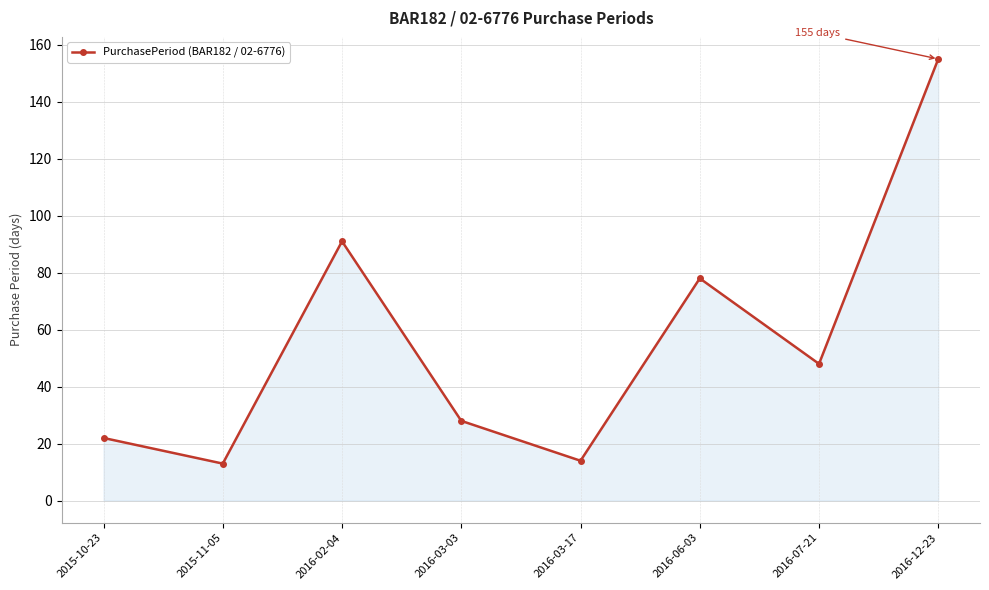

Which has a higher value, 2016-03-17 or 2016-03-03?

2016-03-03